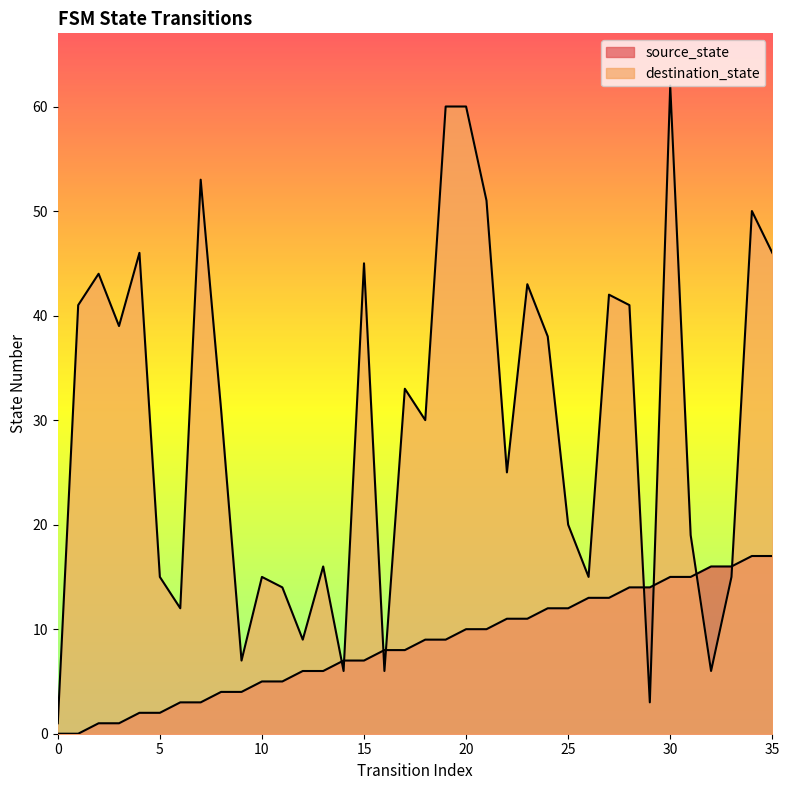

Where do source_state and destination_state first cross each other?

13 and 14